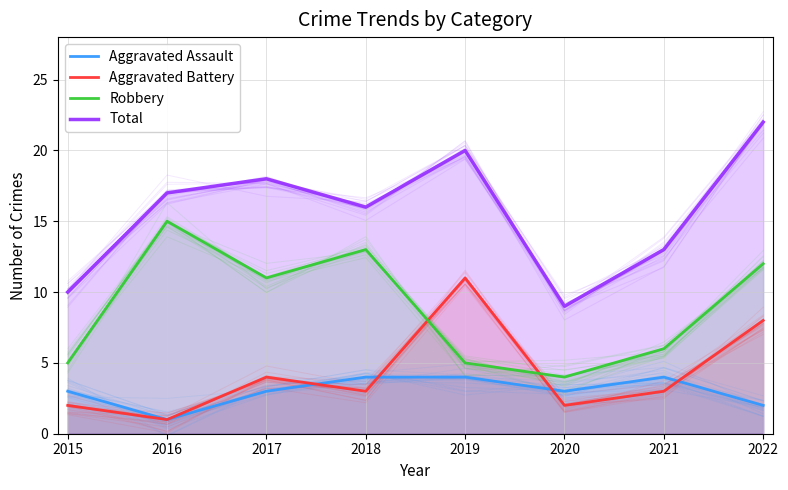

What is the greatest value displayed?

22